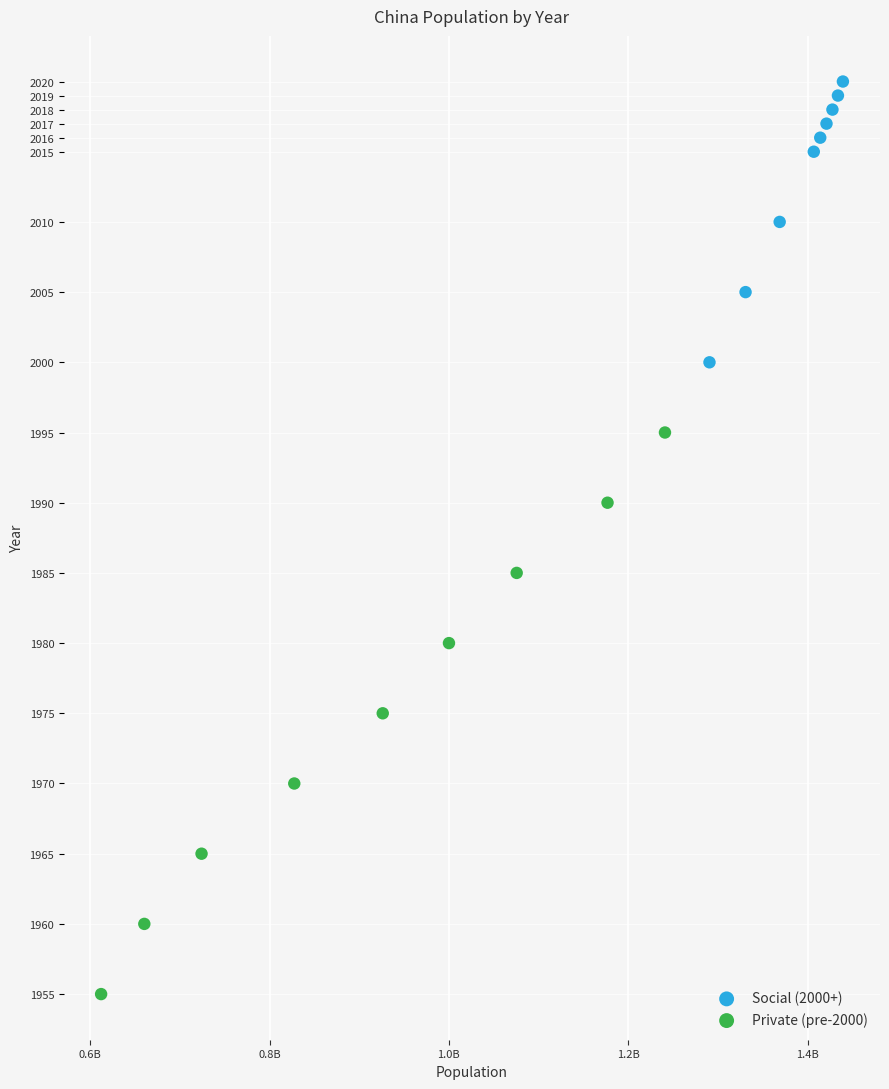

Which series contains the lowest Y value?

Private (pre-2000)